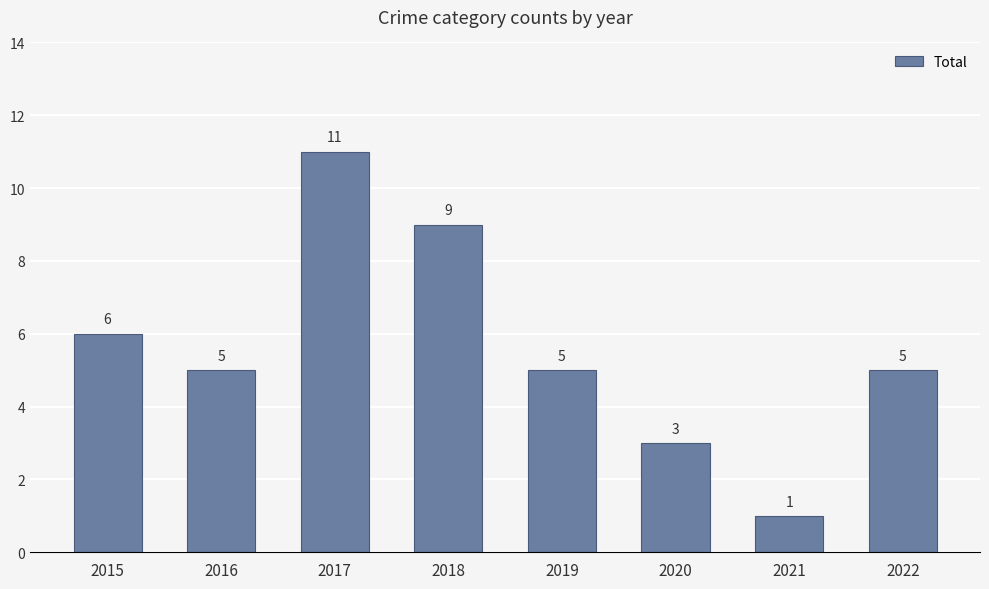

What is the value of the 7th bar from the left?

1